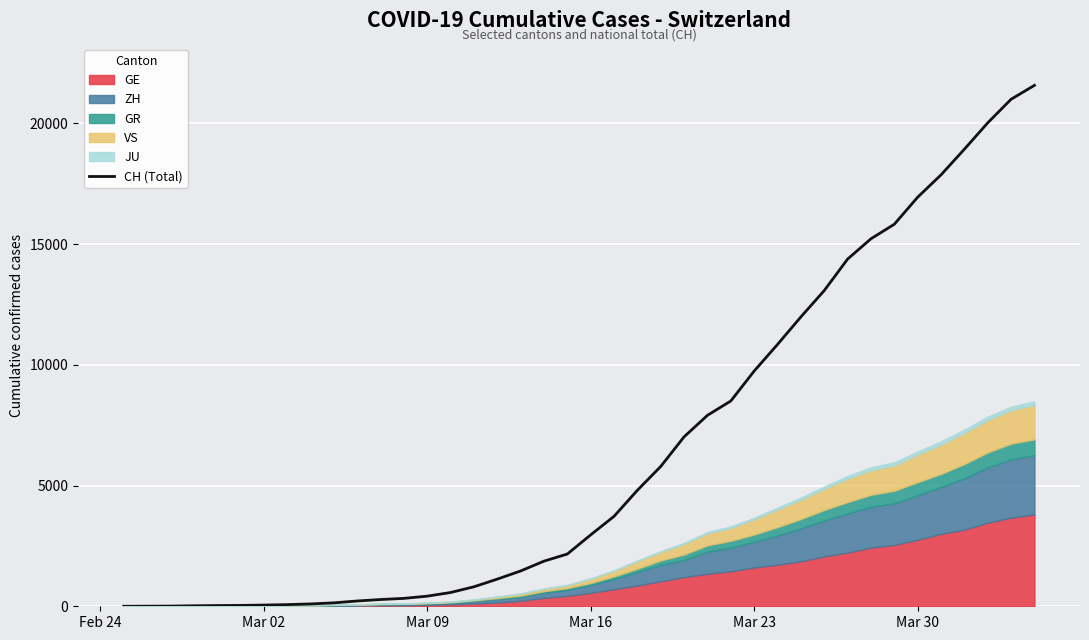

What is the sum of all values?

257813